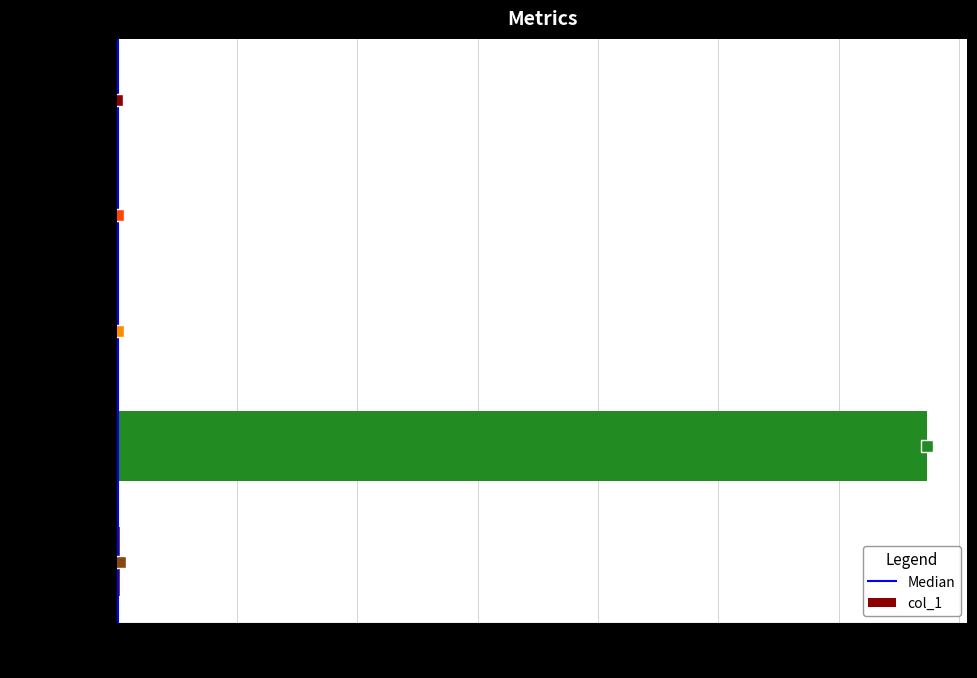

What is the change in value from SMAPE to Training Time?

+3.4